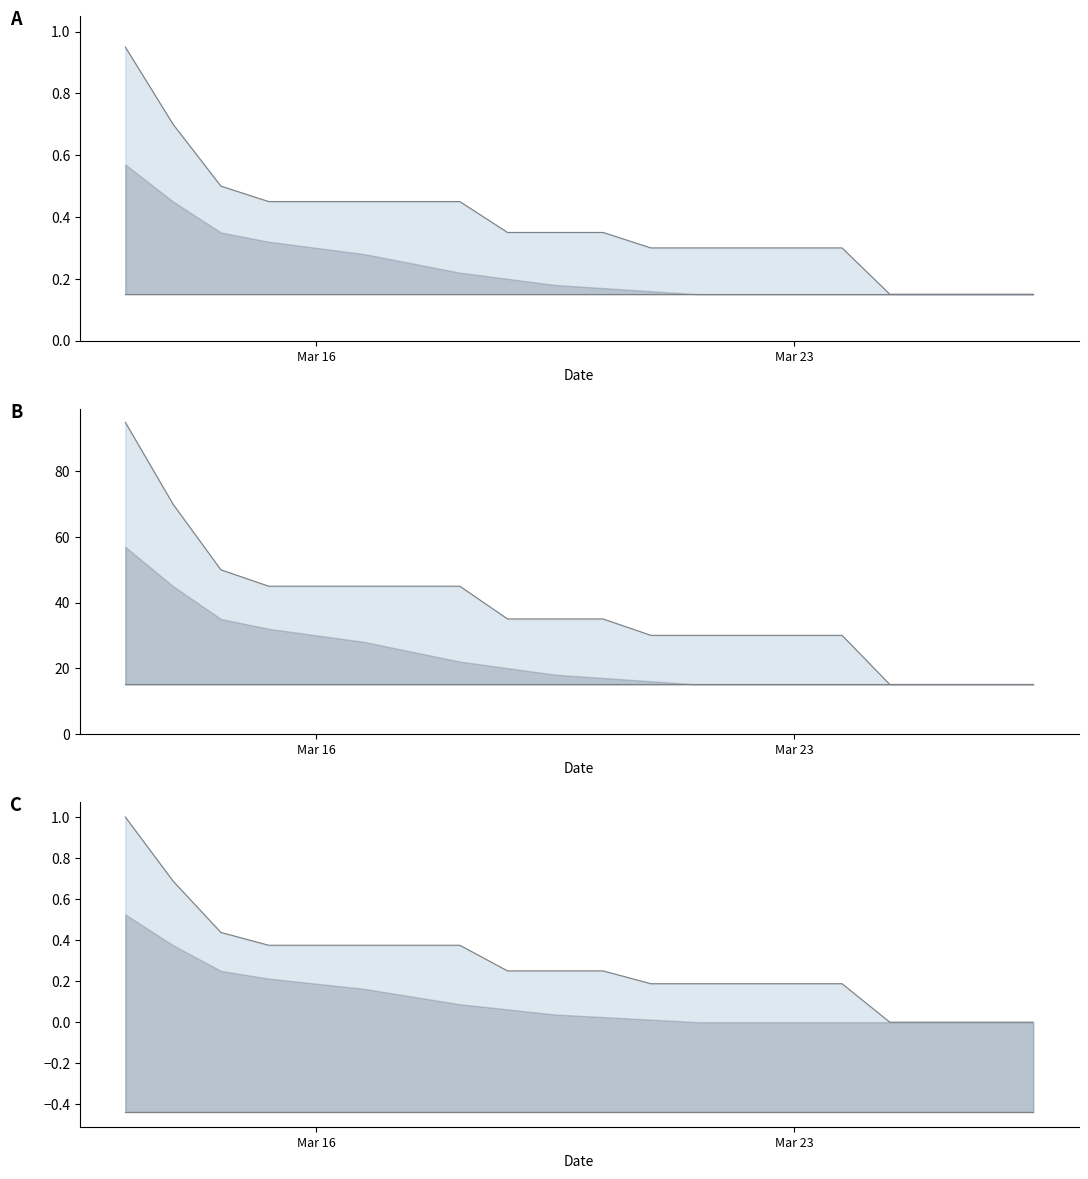

Does the chart display data point markers on the line(s)?

No